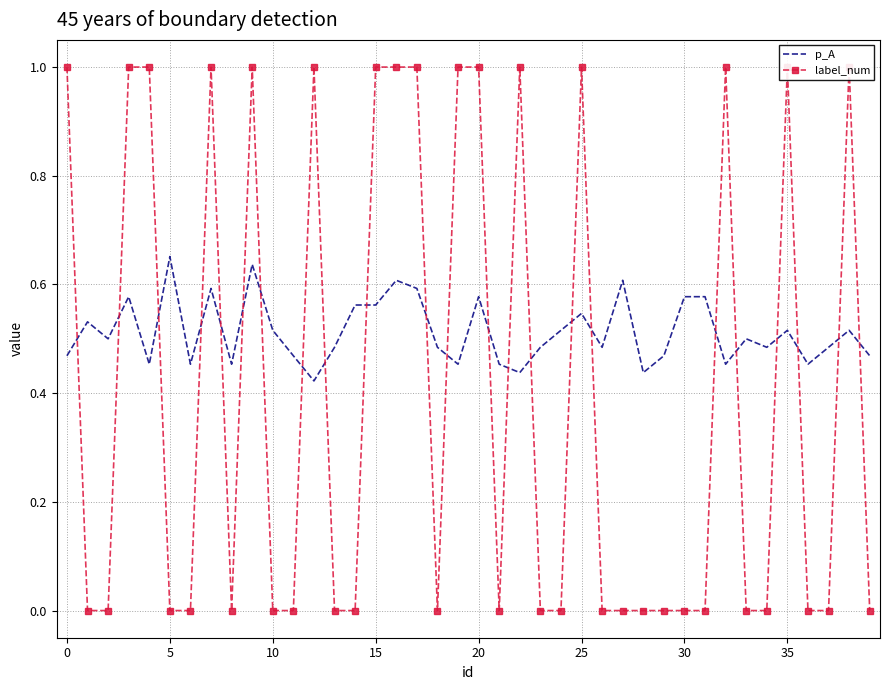

What is the minimum value for p_A?

0.4